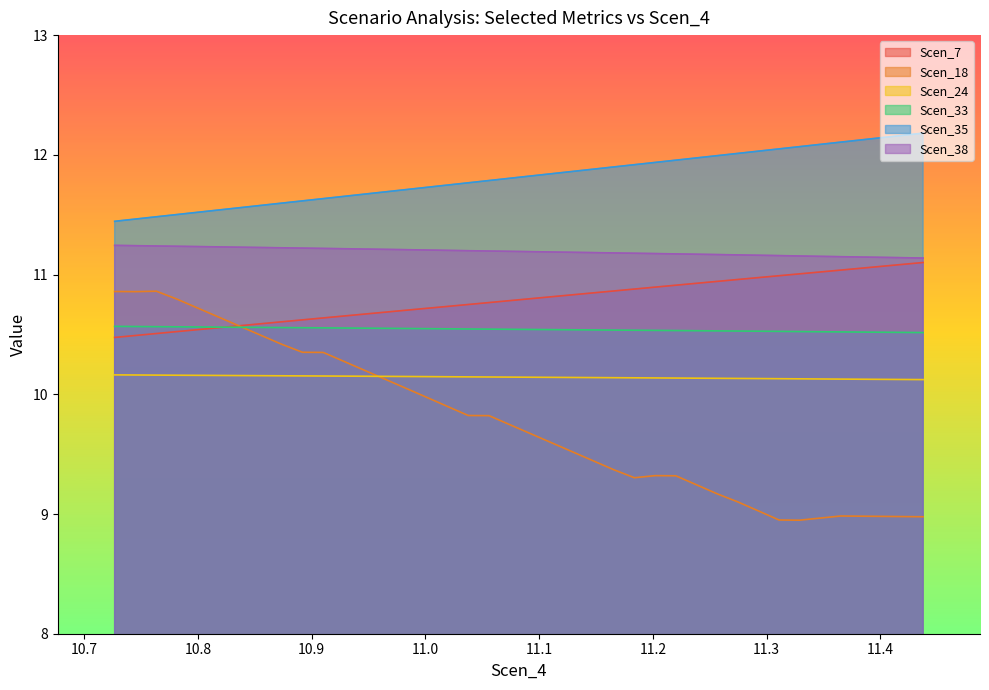

What is the sum of all Scen_7 values?

431.6